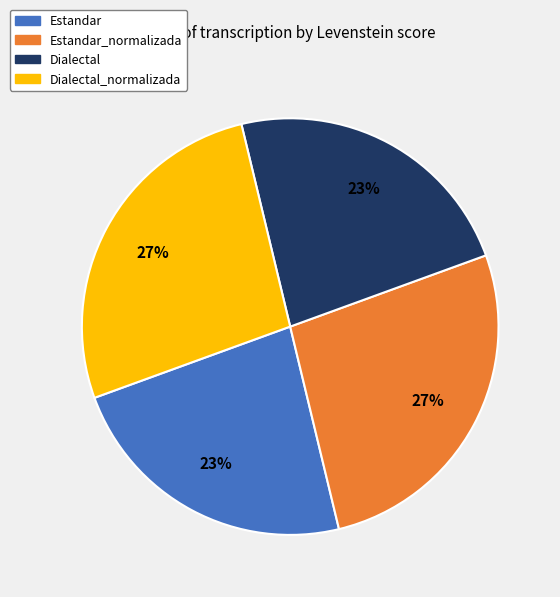

Is it true that Estandar_normalizada is 27% of the pie?

True